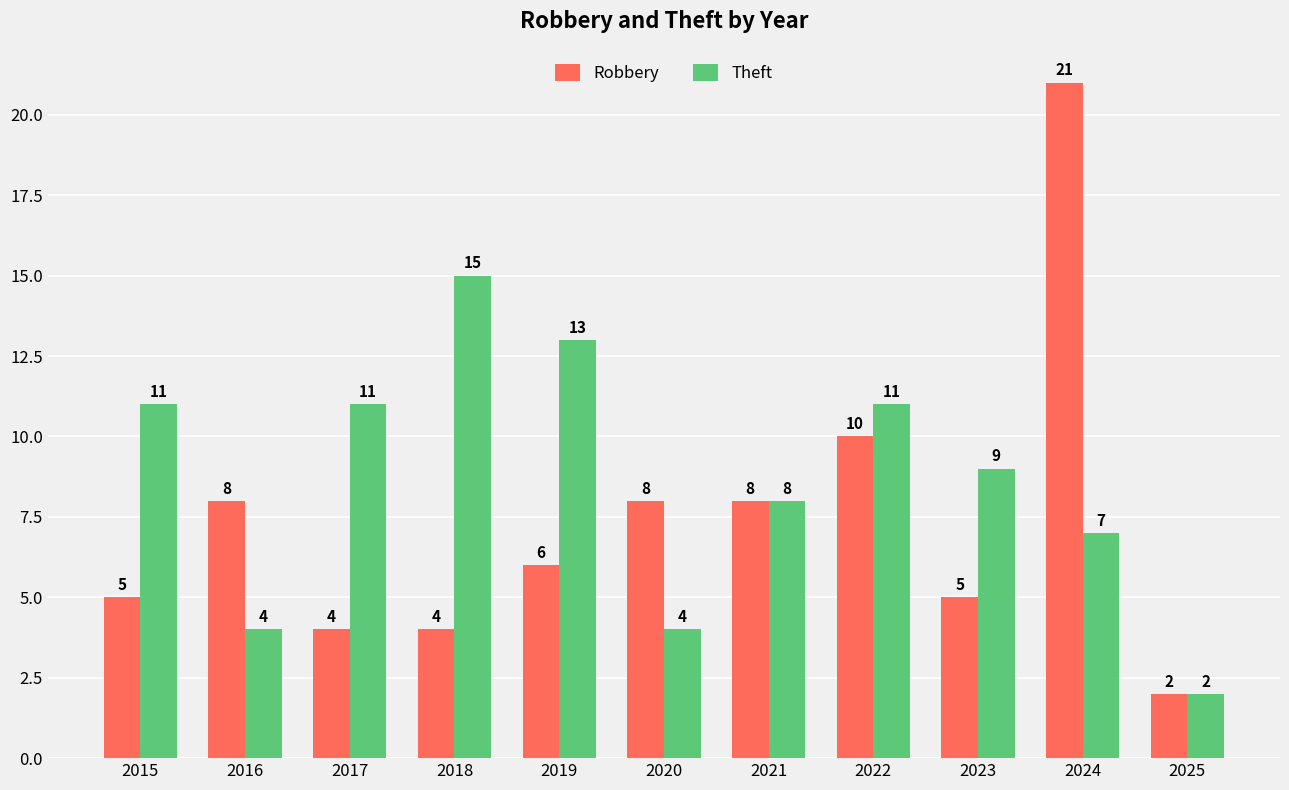

At 2018, list the series in order from largest to smallest.

Theft, Robbery